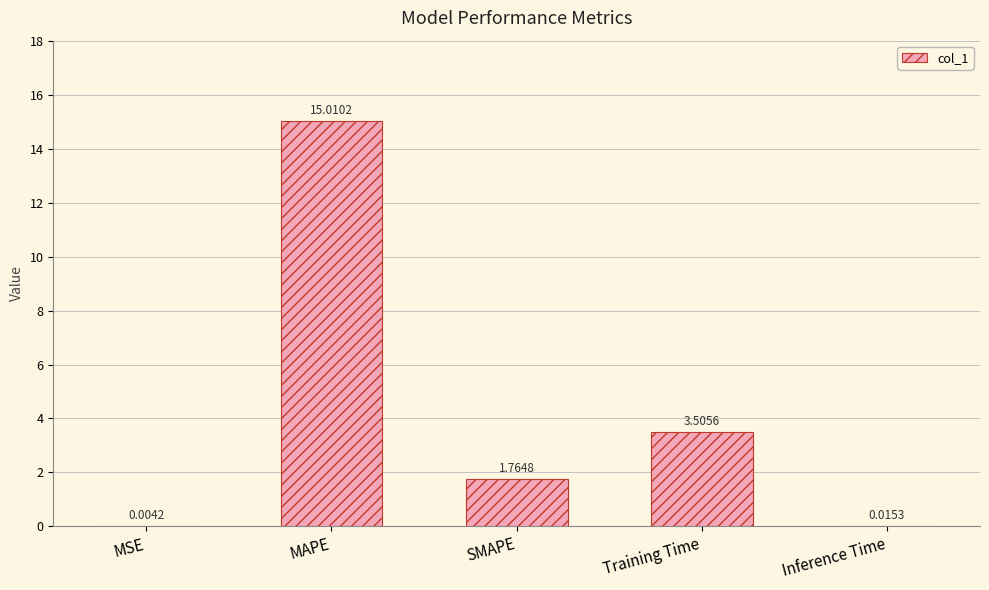

How many data points does each series have?

5